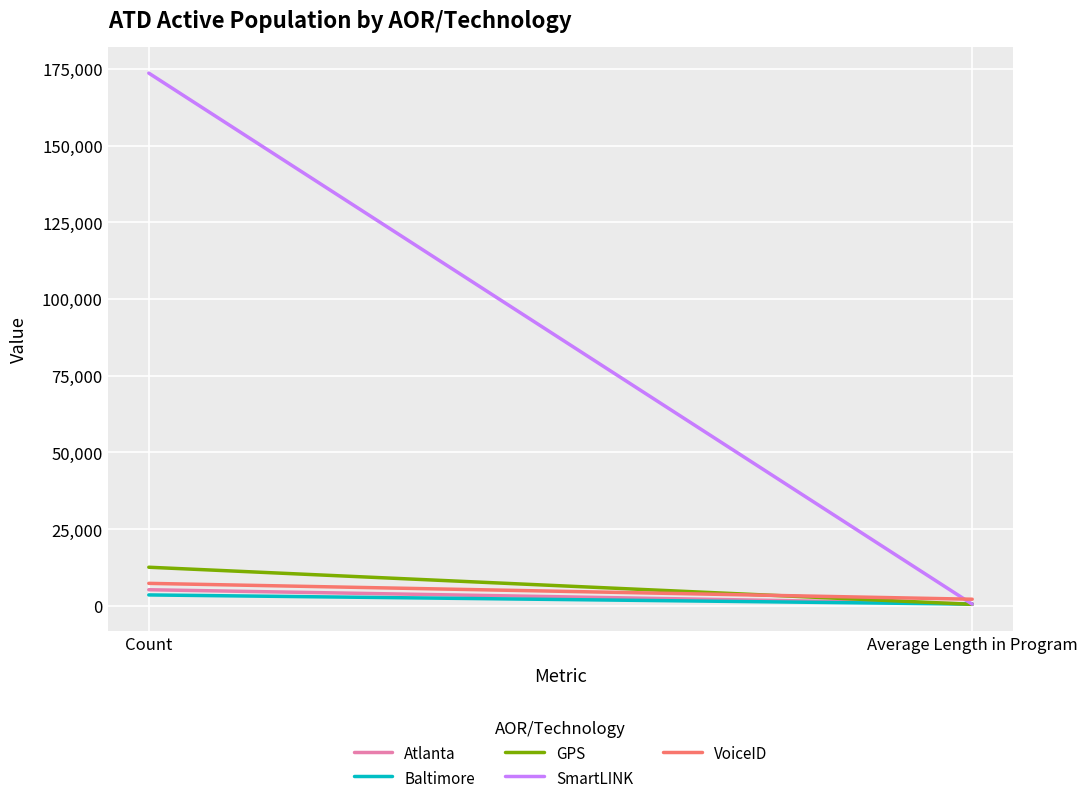

At how many categories does at least one series exceed 122831?

1